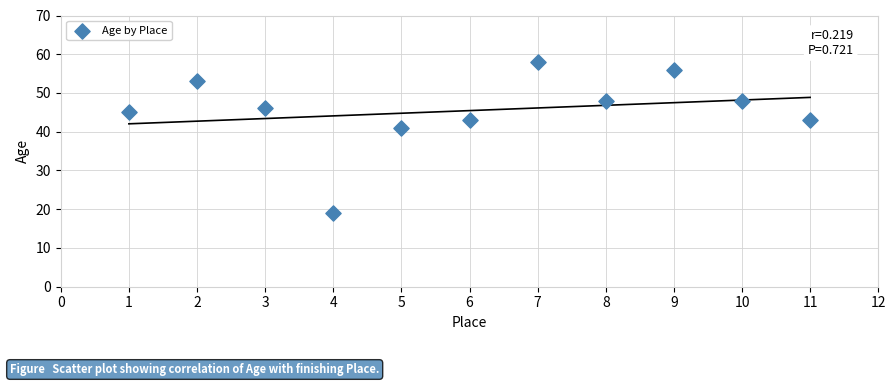

What Y value in the scatter plot is closest to 38?

41